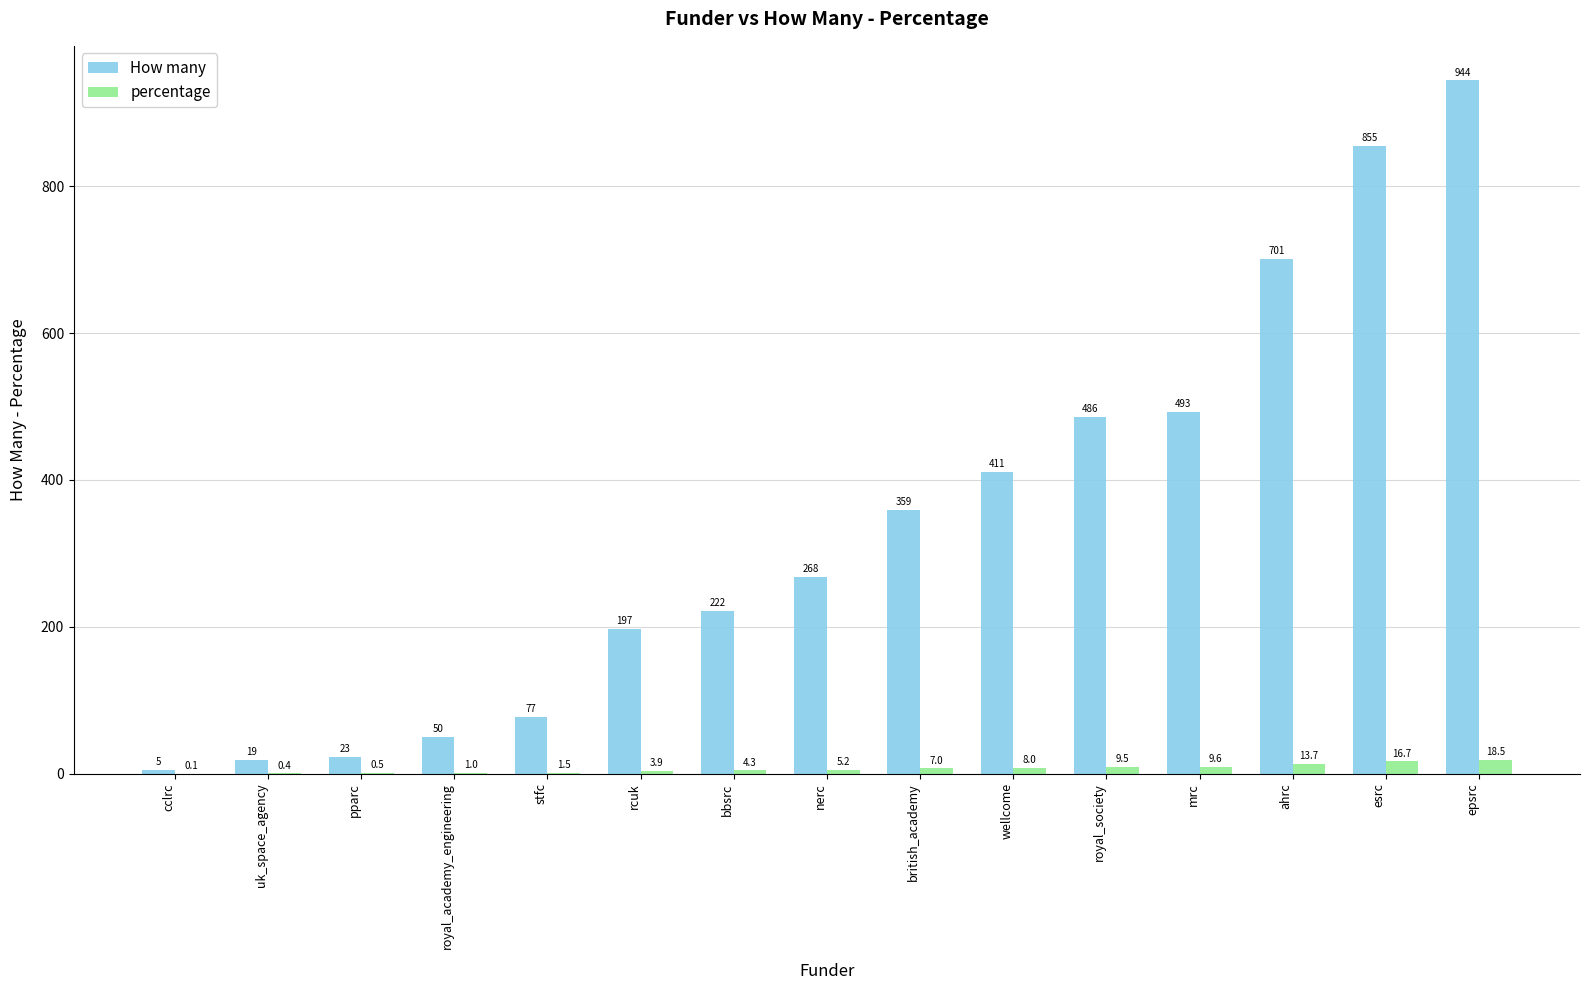

At which label is percentage closest to 9?

royal_society